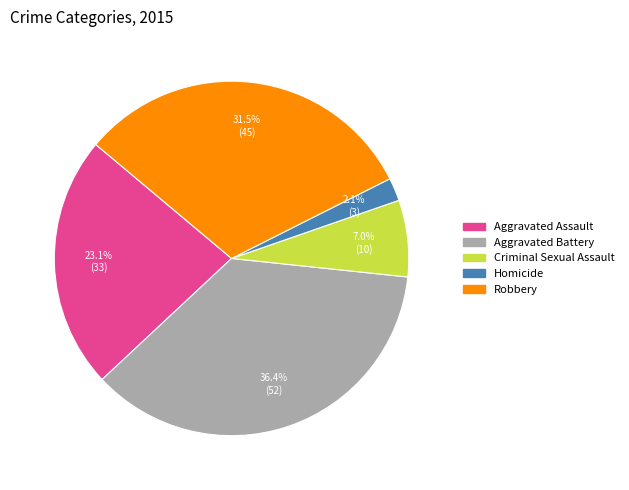

Is there any slice that represents more than half of the pie?

No